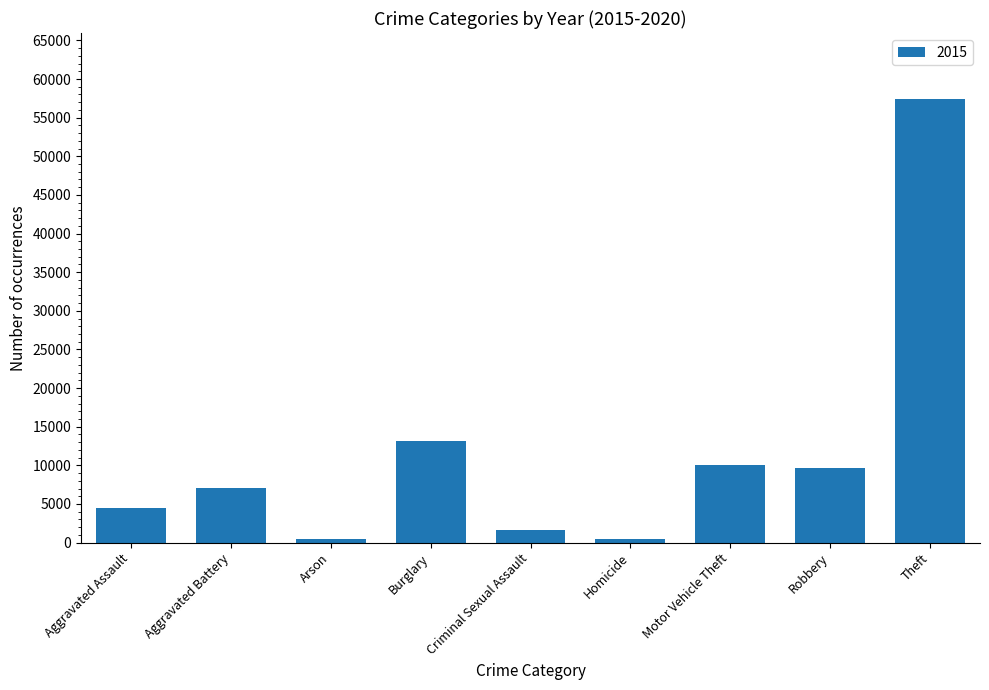

Is it true that the value at Criminal Sexual Assault is 1683?

True